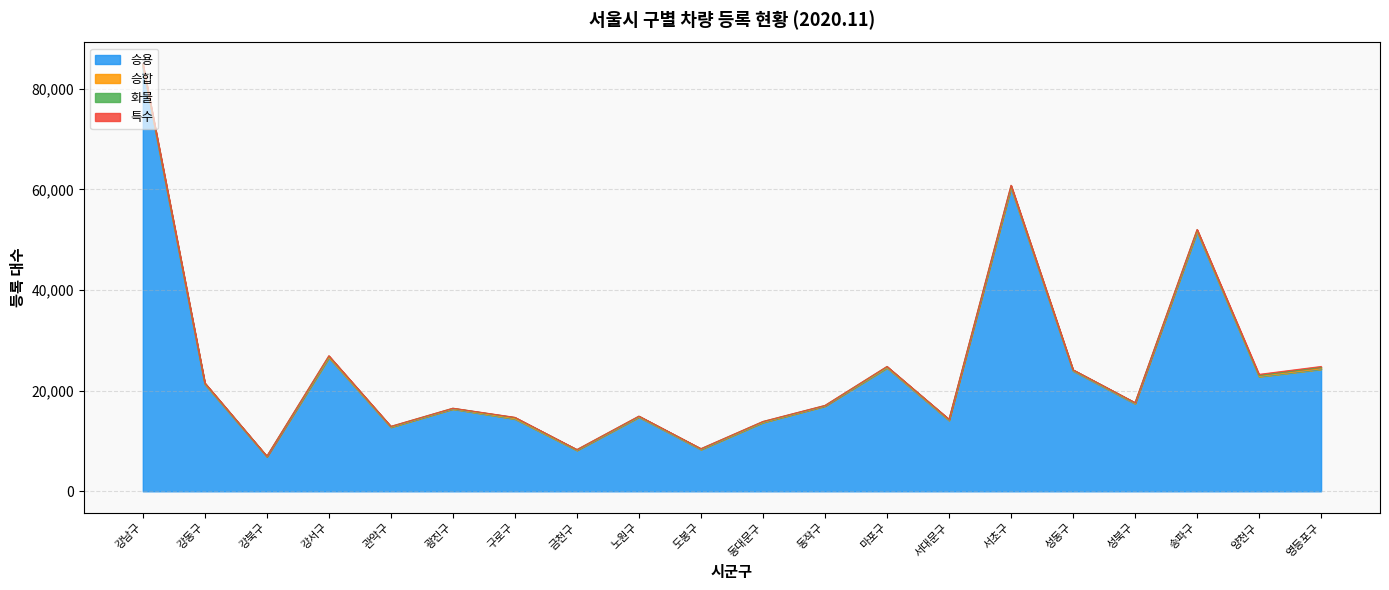

The value of 승용 at 도봉구 is 8283. True or false?

True